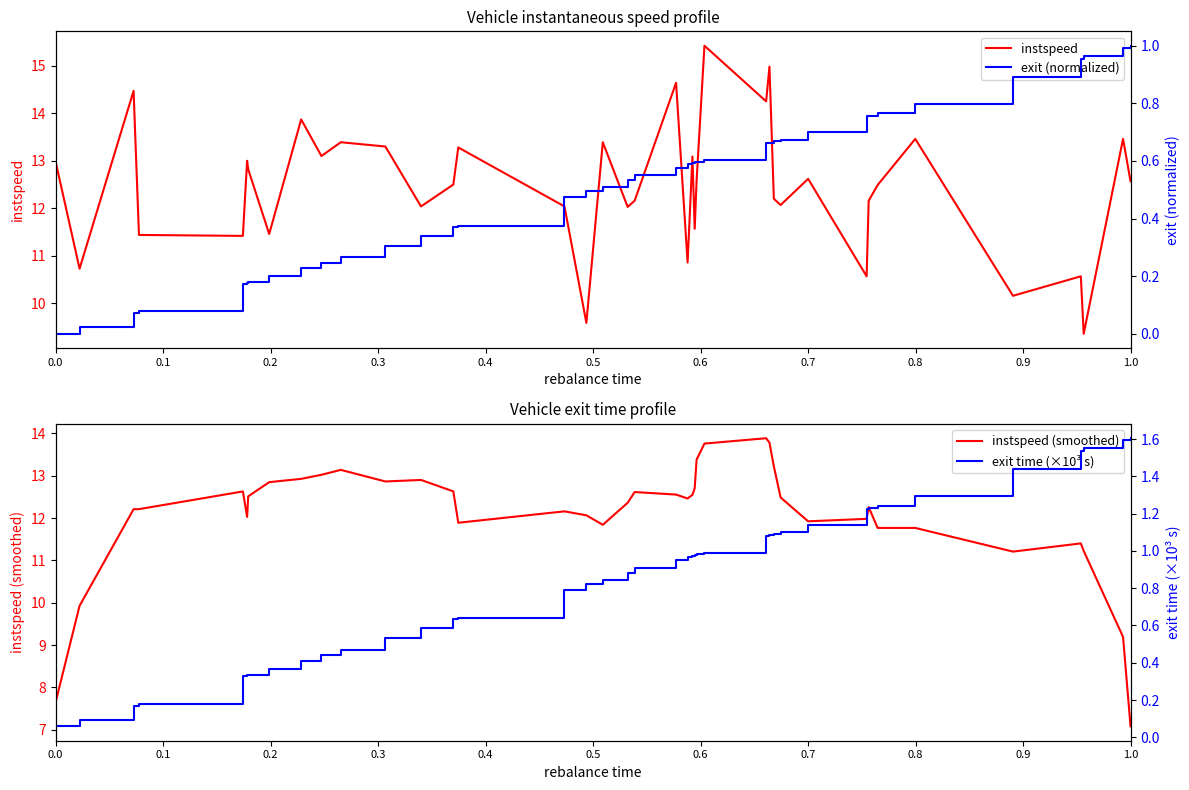

What is the lowest value of the instspeed series?

9.4